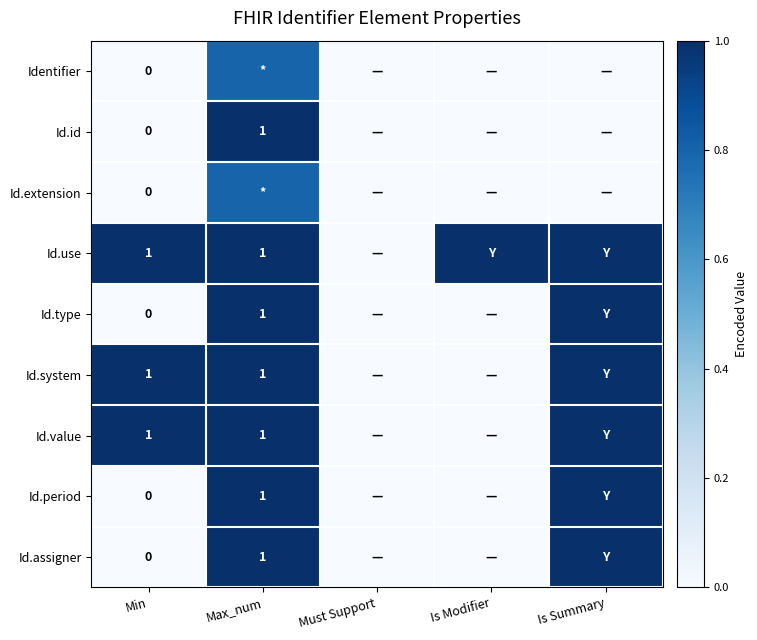

What is the spread (max minus min) of values at Min?

1.0